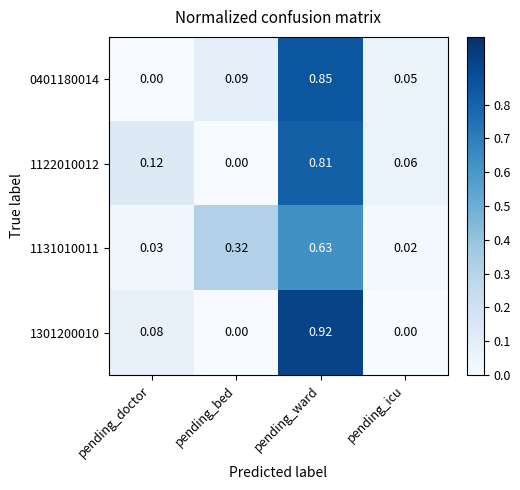

Rank the categories by 1122010012 value from highest to lowest.

pending_ward, pending_doctor, pending_icu, pending_bed